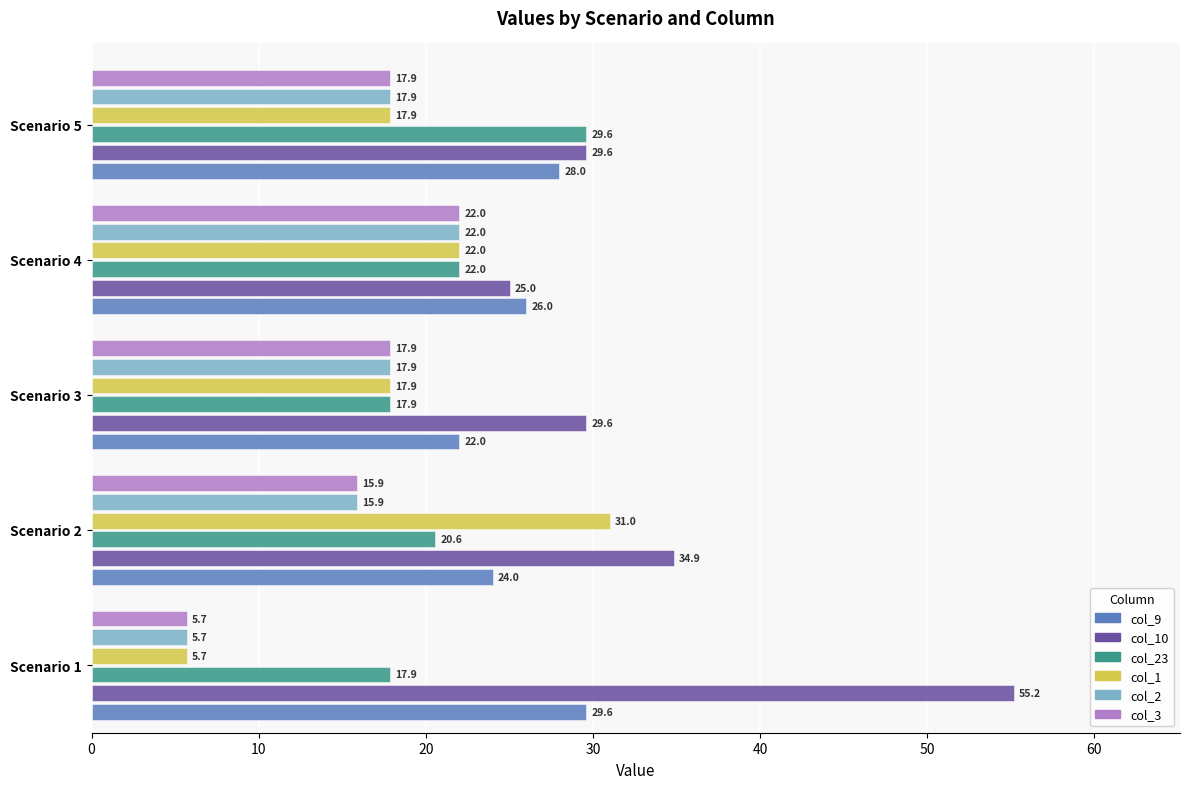

What is the smallest value displayed?

5.7